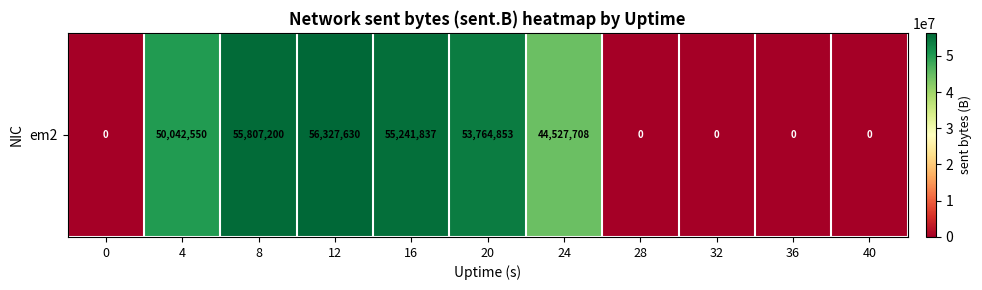

List the labels in order of value, smallest first.

0, 28, 32, 36, 40, 24, 4, 20, 16, 8, 12